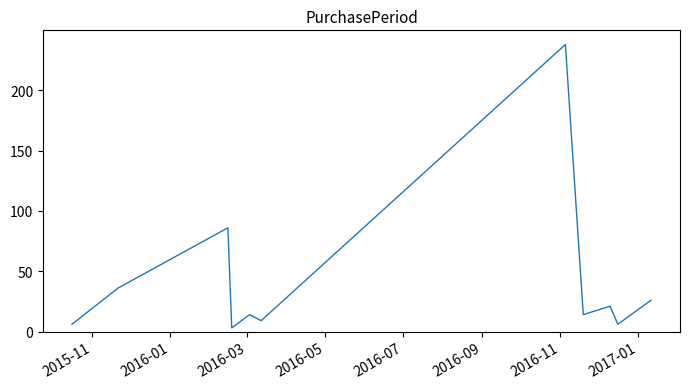

What is the sum of all values?

459